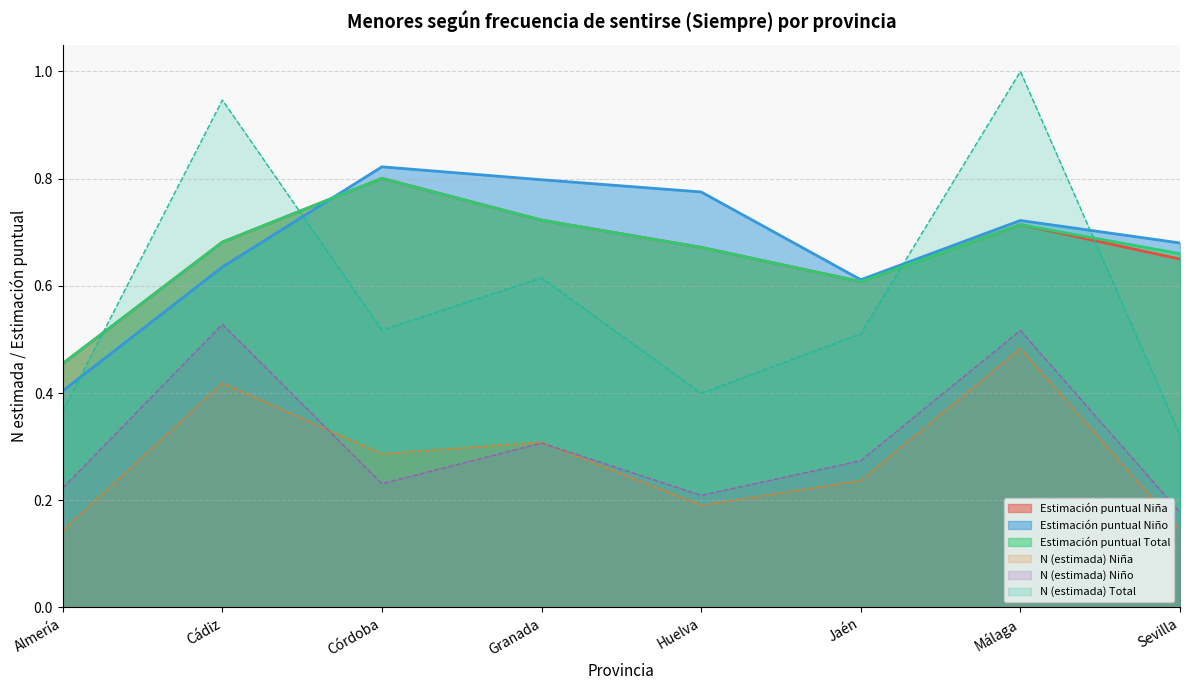

What is the value of the Estimación puntual Niña point at the 8th from the left?

0.7